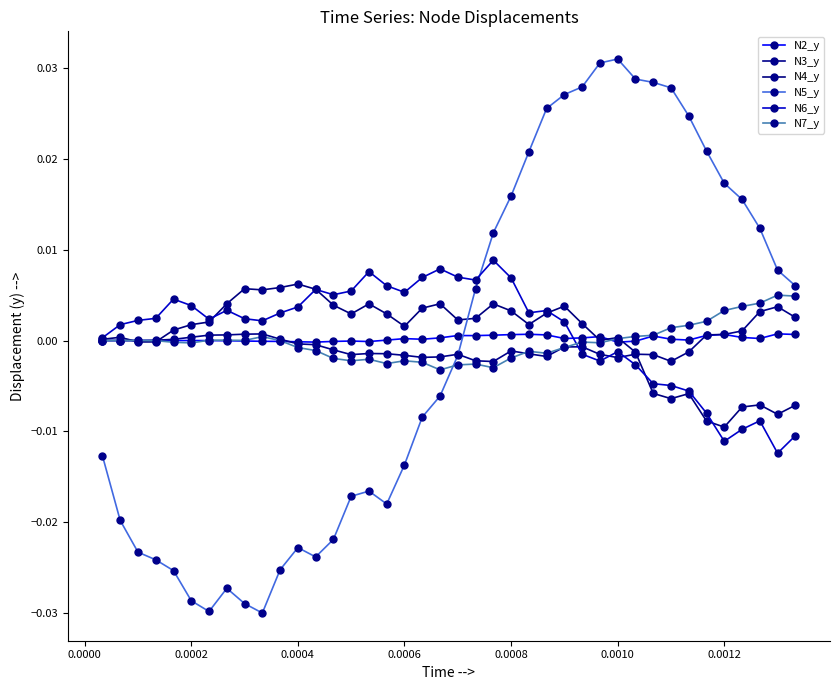

How many categories are shown in the chart?

40